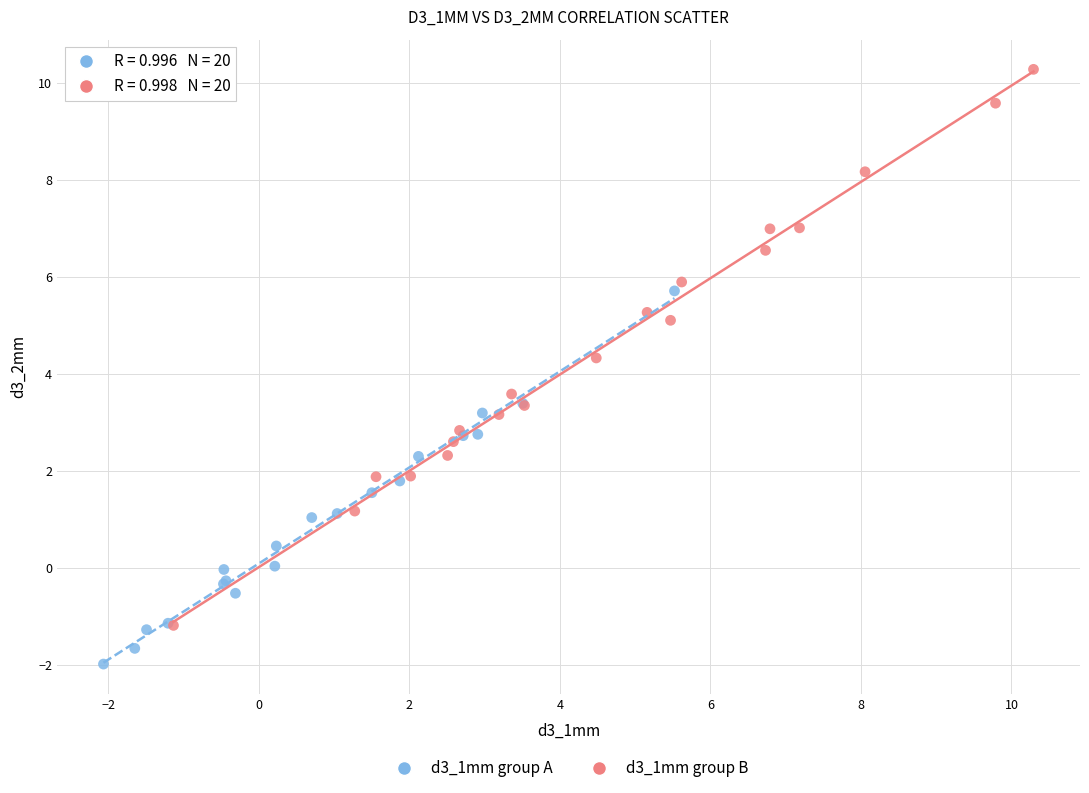

Which series has the widest spread of Y values?

d3_1mm group B